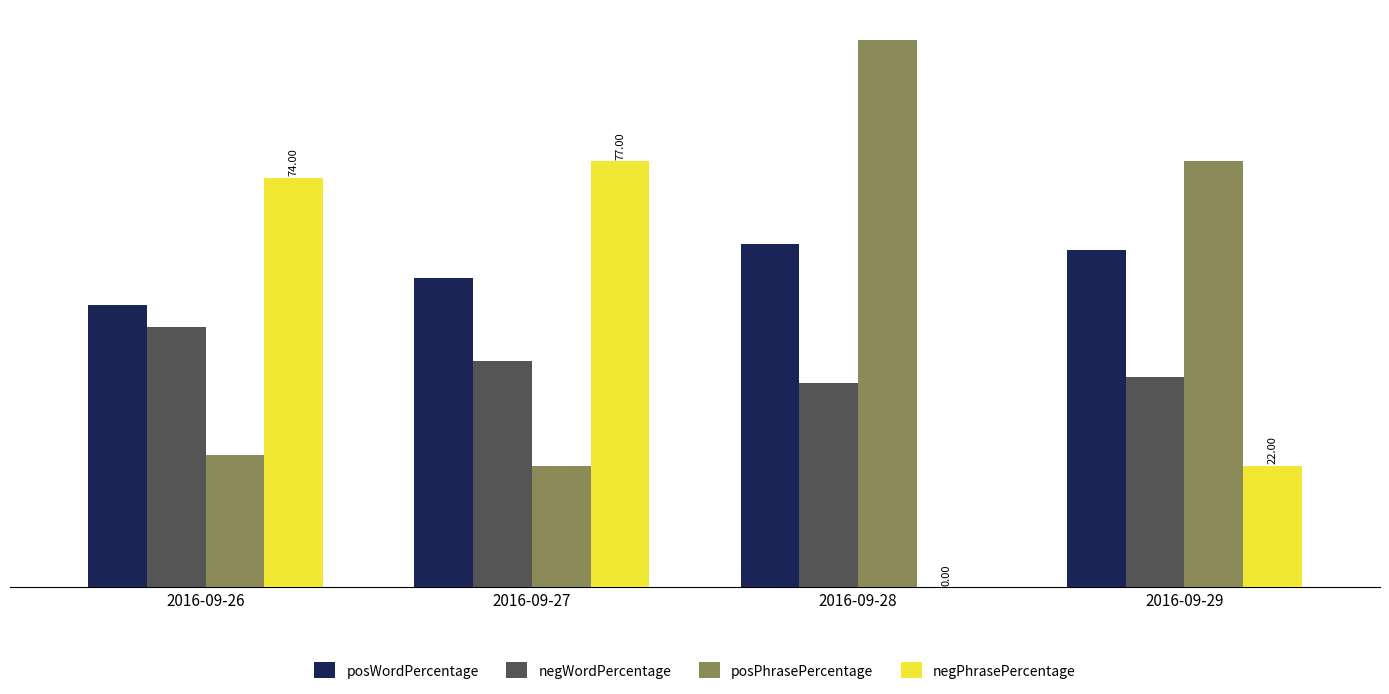

Is the value of posPhrasePercentage at 2016-09-26 greater than the value of posWordPercentage at 2016-09-27?

No